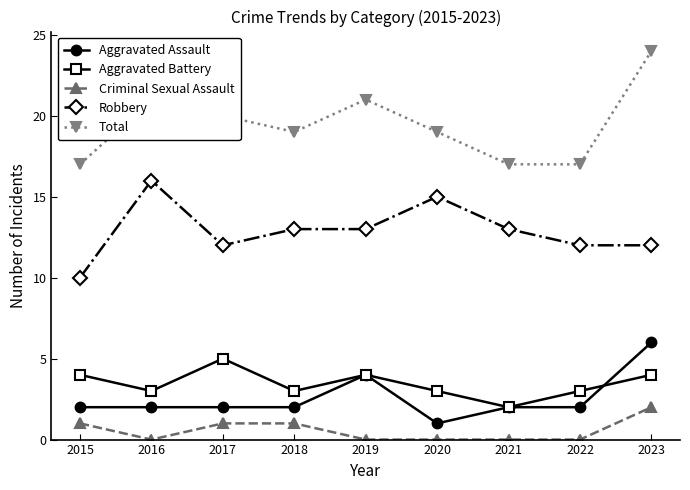

Reading left to right, transcribe all the data shown in this chart.

Aggravated Assault: 2	2	2	2	4	1	2	2	6
Aggravated Battery: 4	3	5	3	4	3	2	3	4
Criminal Sexual Assault: 1	0	1	1	0	0	0	0	2
Robbery: 10	16	12	13	13	15	13	12	12
Total: 17	21	20	19	21	19	17	17	24